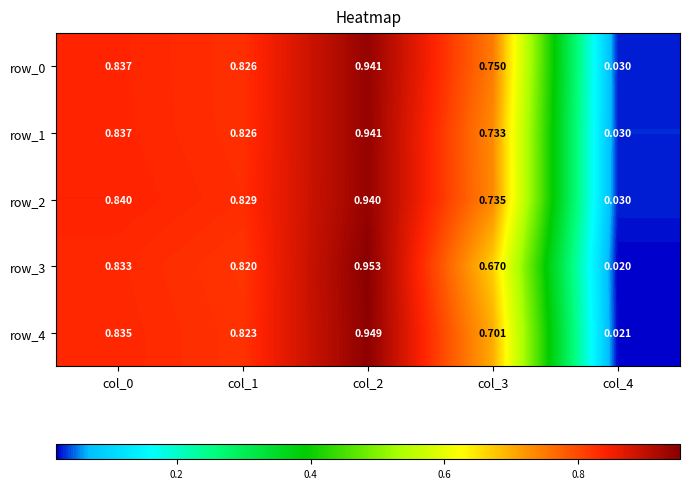

The value of row_3 at col_0 is 1.1. True or false?

False